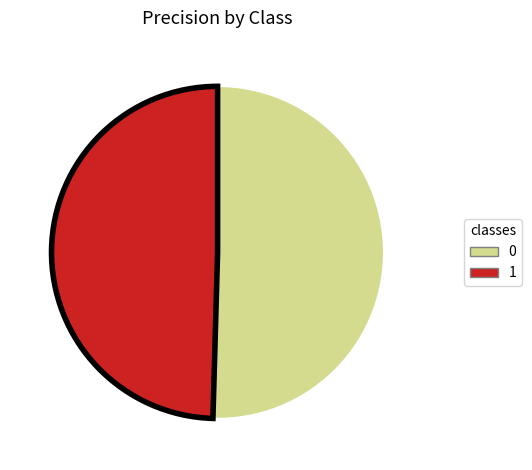

Do 0 and 1 together represent more than half of the pie?

Yes